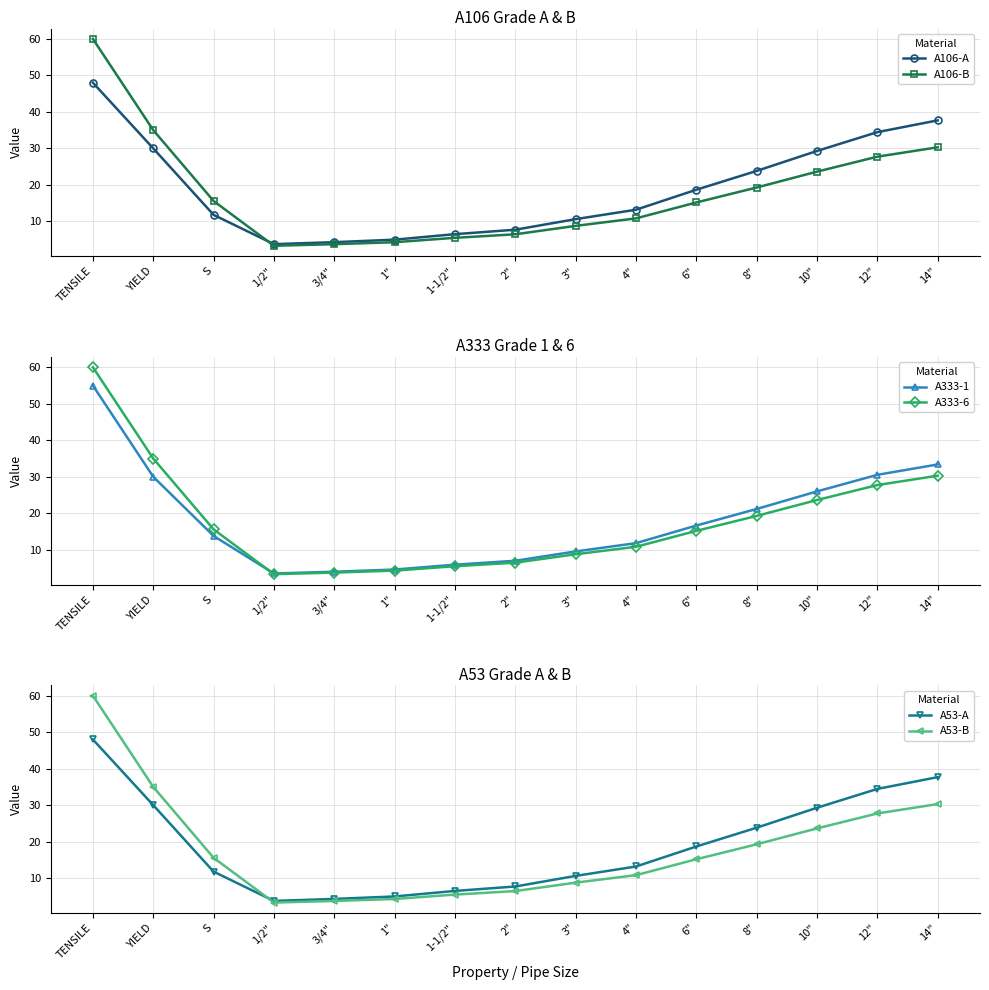

What value does the A106-A series have at 14"?

37.7